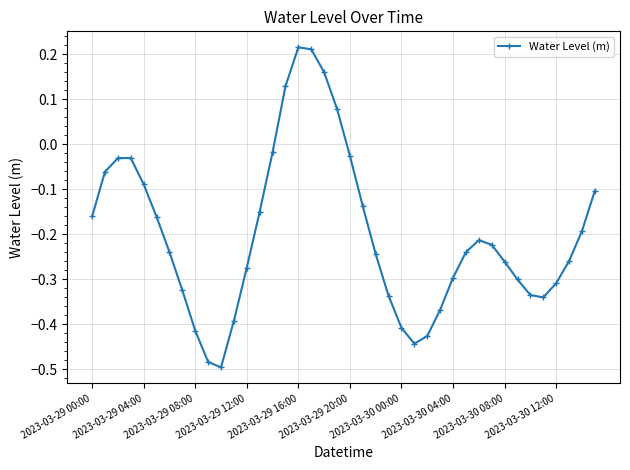

What is the sum of all values?

-8.0